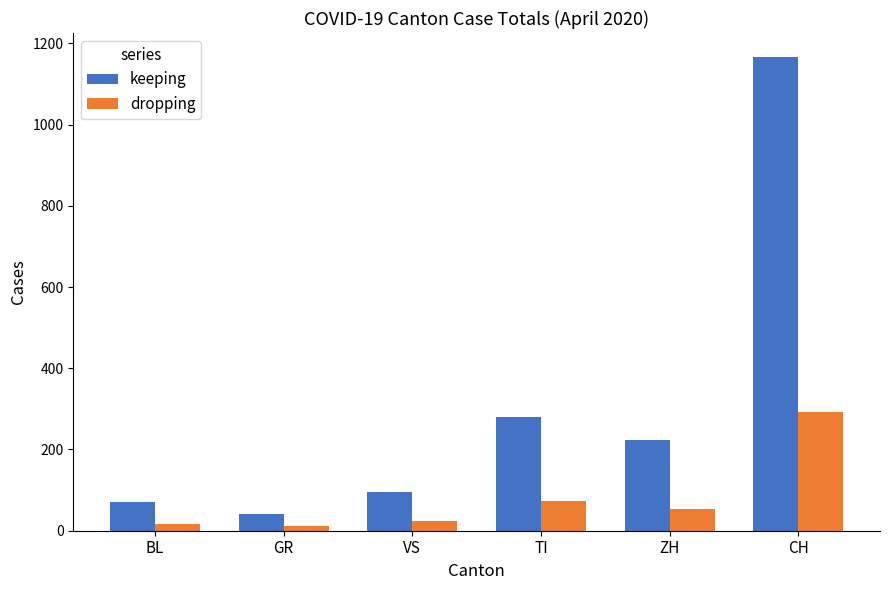

What is the total value across all series at TI?

351